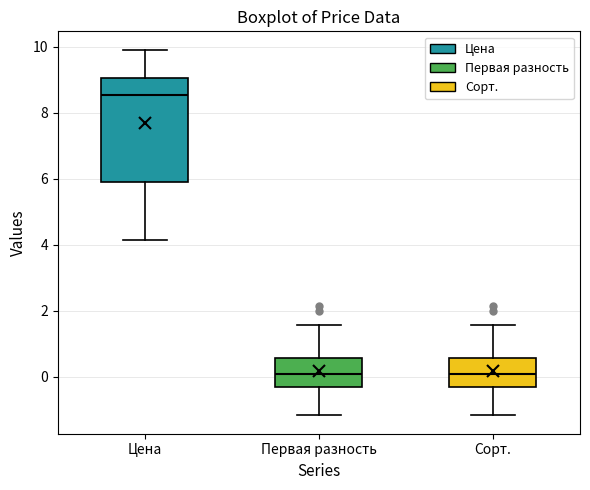

Which box is the tallest, from its lower edge to its upper edge?

Цена